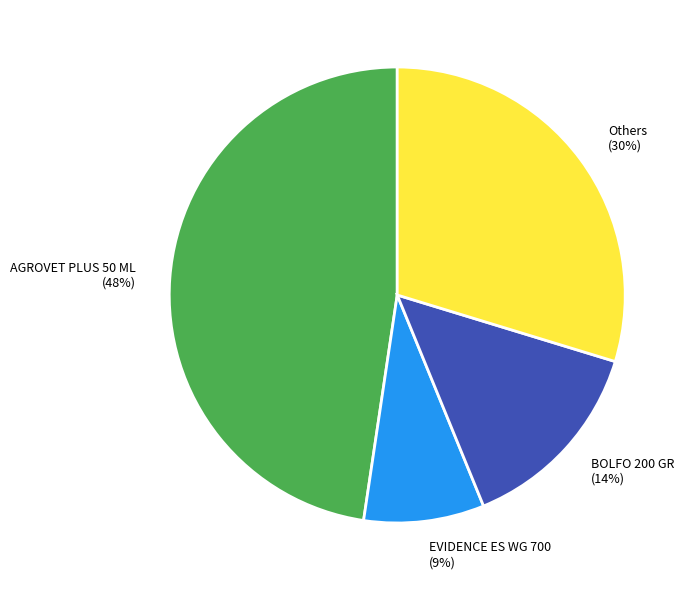

Is there a majority slice in this chart?

No